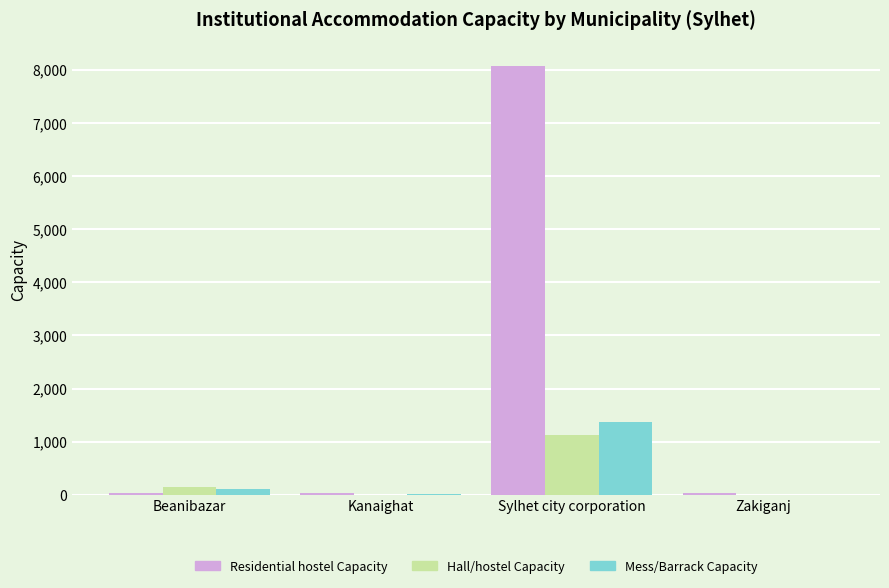

Count the number of categories in the chart.

4